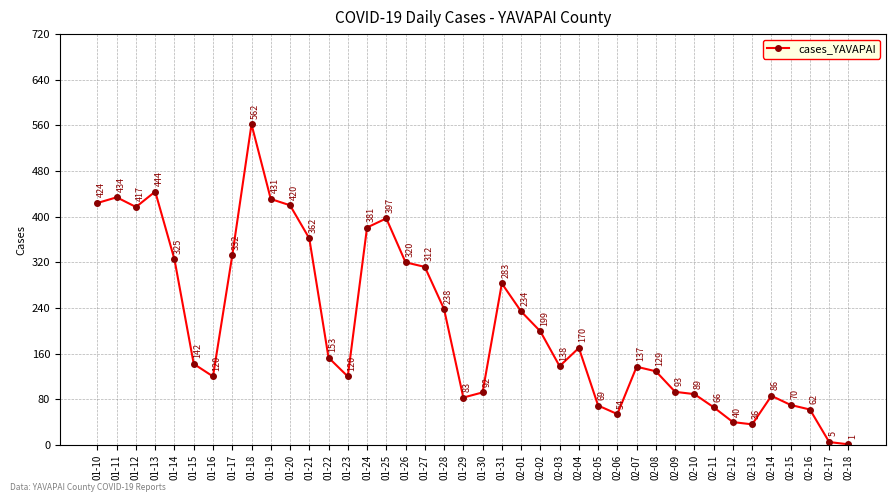

What is the greatest value displayed?

562